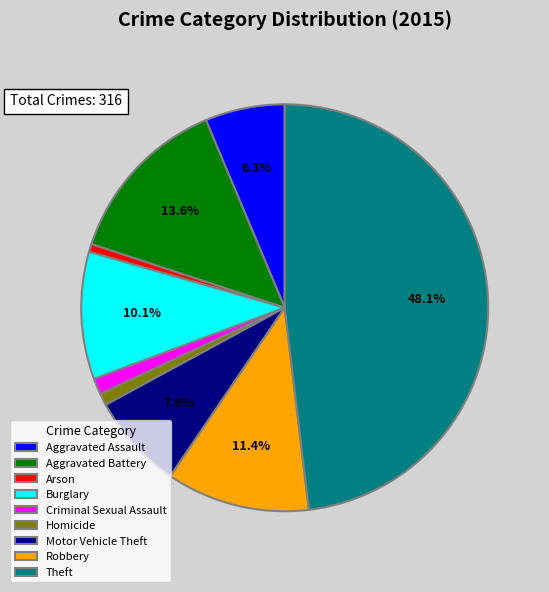

Which category has the biggest portion of the pie?

Theft